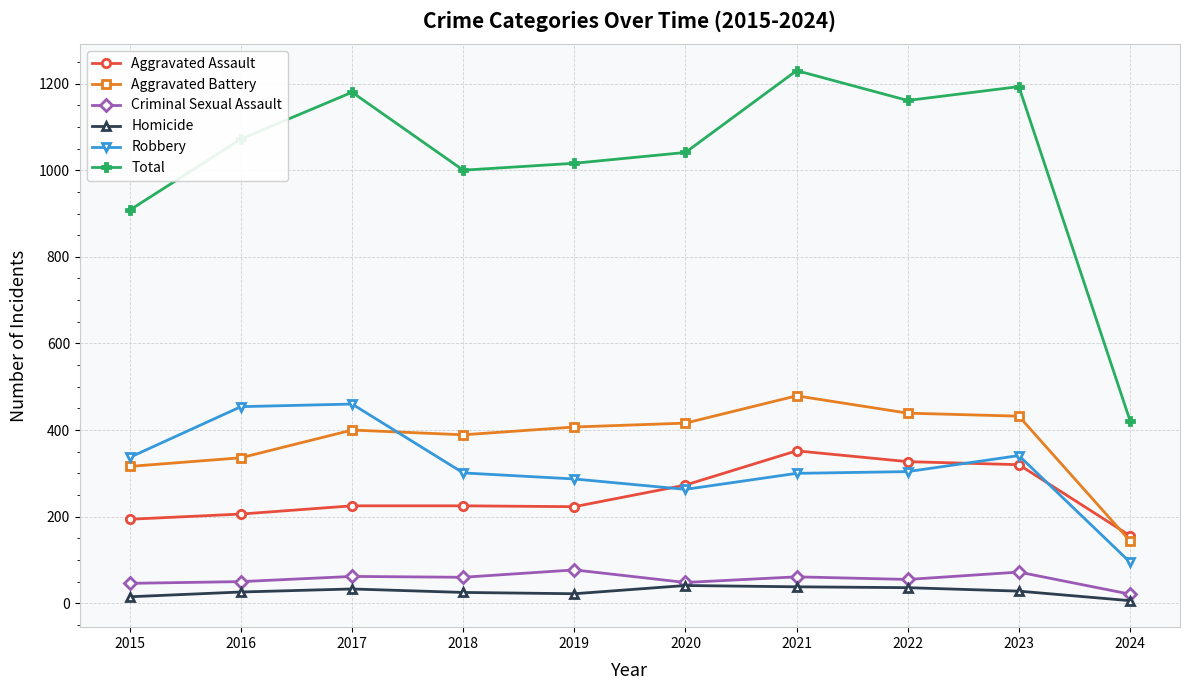

What is the value of the Aggravated Assault point at the 6th from the left?

273